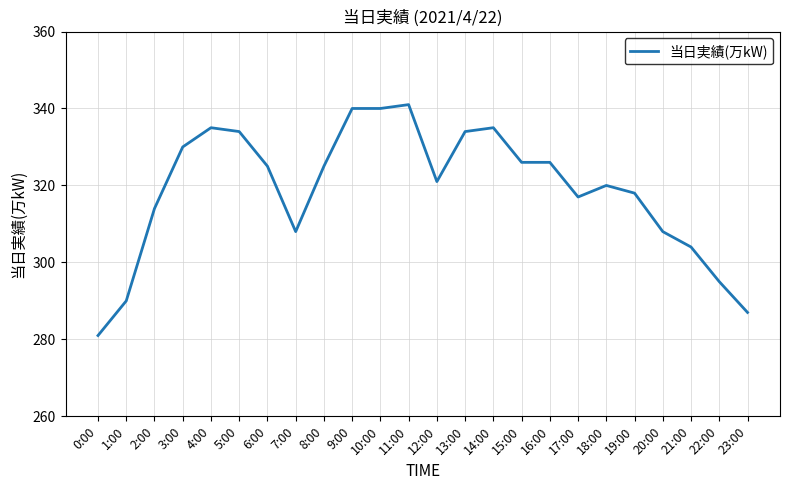

What is the difference between the second highest and second lowest values?

53